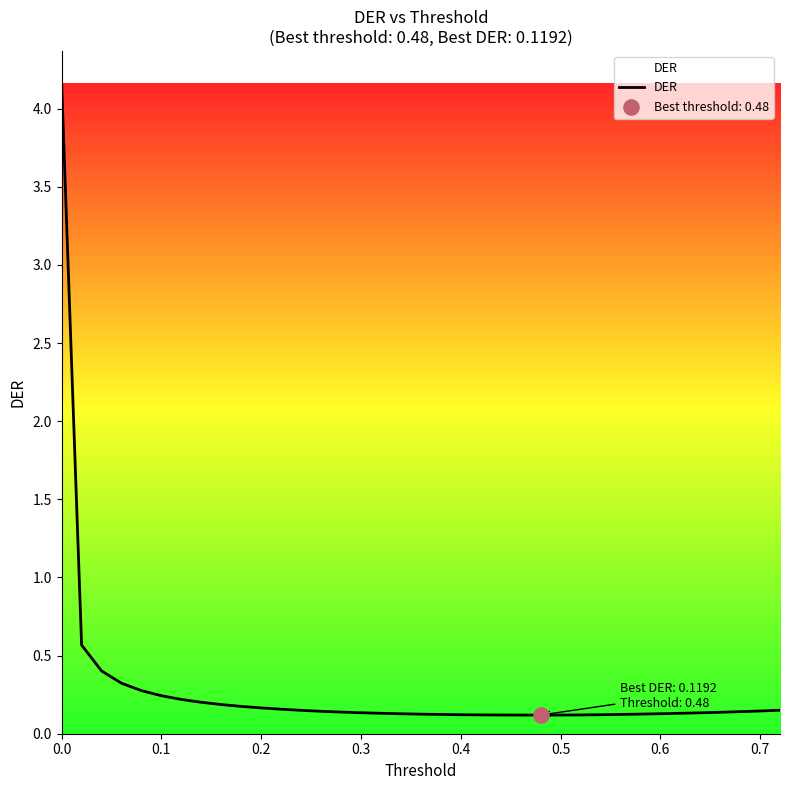

What is the difference between the maximum and minimum values?

4.0